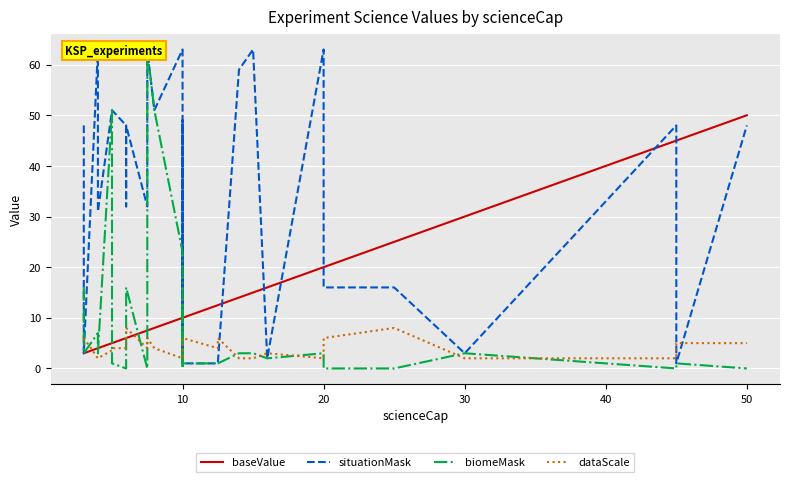

Reading right to left, list all the values displayed in this chart.

baseValue: 50.0	50.0	45.0	45.0	30.0	25.0	20.0	20.0	20.0	16.0	15.0	14.0	12.5	12.5	10.0	10.0	10.0	10.0	10.0	10.0	10.0	8.0	7.5	7.5	6.0	6.0	6.0	5.0	5.0	4.0	4.0	3.0	3.0
situationMask: 48.0	48.0	1.0	48.0	3.0	16.0	16.0	16.0	63.0	2.0	63.0	59.0	1.0	1.0	1.0	13.0	1.0	49.0	48.0	3.0	63.0	51.0	63.0	32.0	48.0	32.0	48.0	51.0	51.0	31.0	63.0	3.0	48.0
biomeMask: 0.0	0.0	1.0	0.0	3.0	0.0	0.0	0.0	3.0	2.0	3.0	3.0	1.0	1.0	1.0	13.0	1.0	0.0	0.0	0.0	23.0	51.0	63.0	0.0	16.0	0.0	0.0	1.0	51.0	3.0	7.0	3.0	16.0
dataScale: 5.0	5.0	5.0	2.0	2.0	8.0	6.0	6.0	2.0	3.0	2.0	2.0	6.0	4.0	6.0	5.0	5.0	5.0	5.0	5.0	2.0	4.0	6.0	4.0	8.0	8.0	4.0	4.0	3.6	2.0	2.0	6.0	6.0